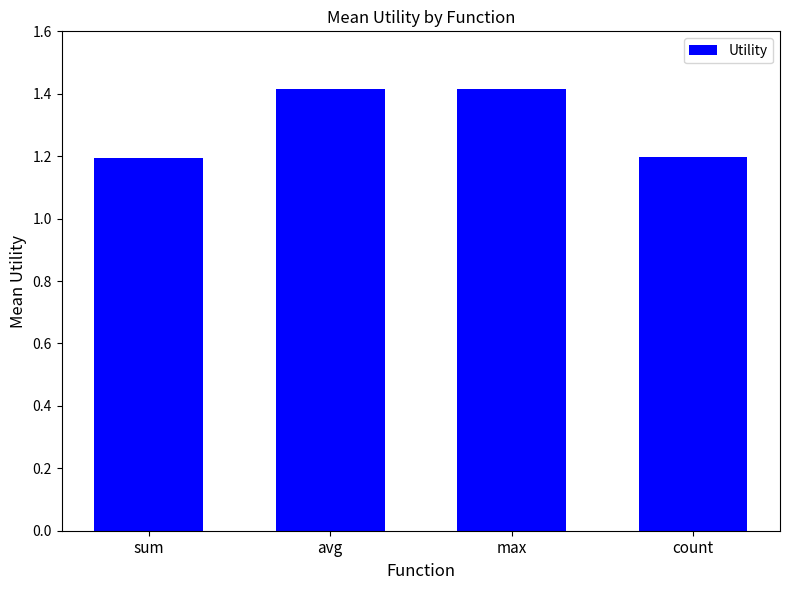

Are the bars horizontal?

No